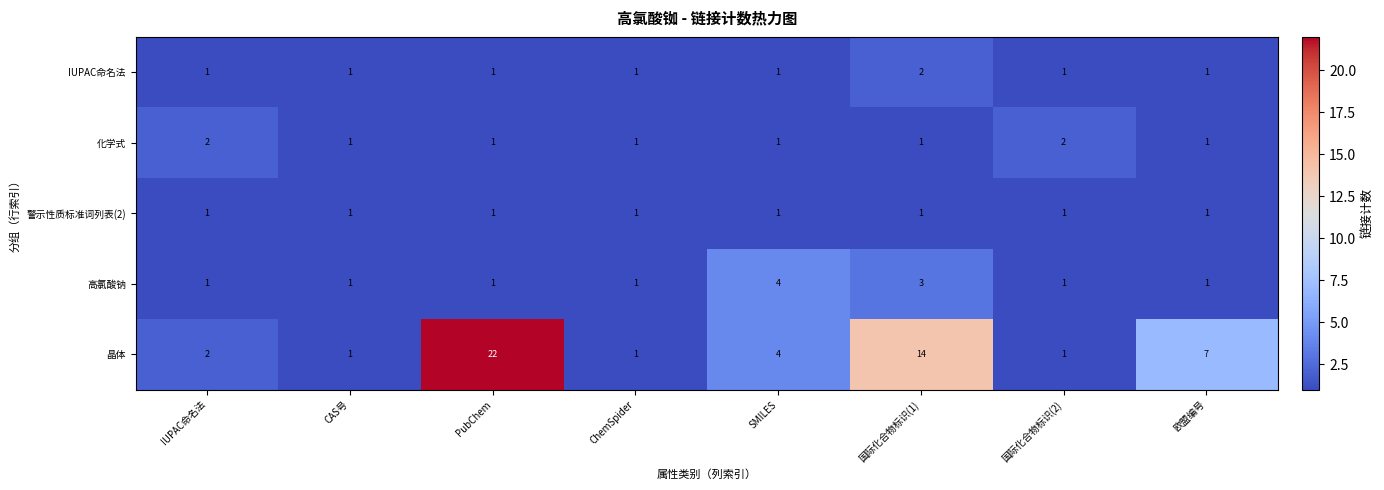

What is the sum of the 高氯酸钠 values at SMILES and PubChem?

5